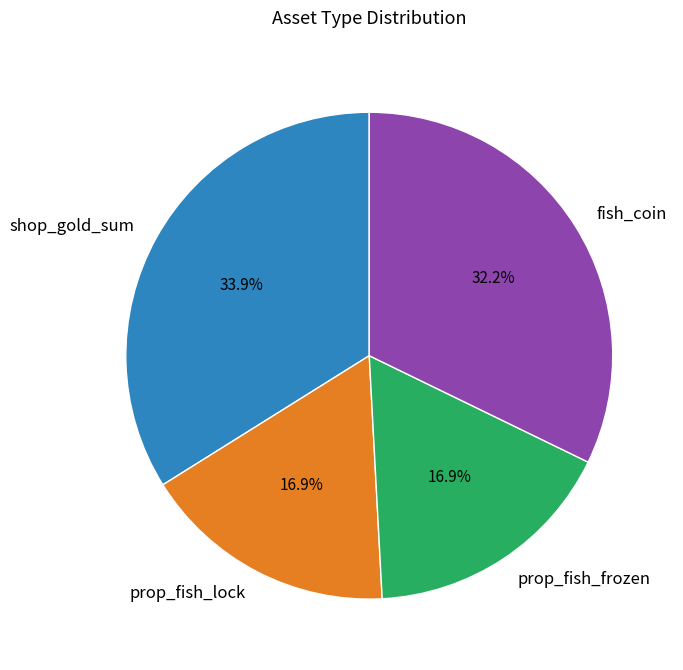

Is there a majority slice in this chart?

No